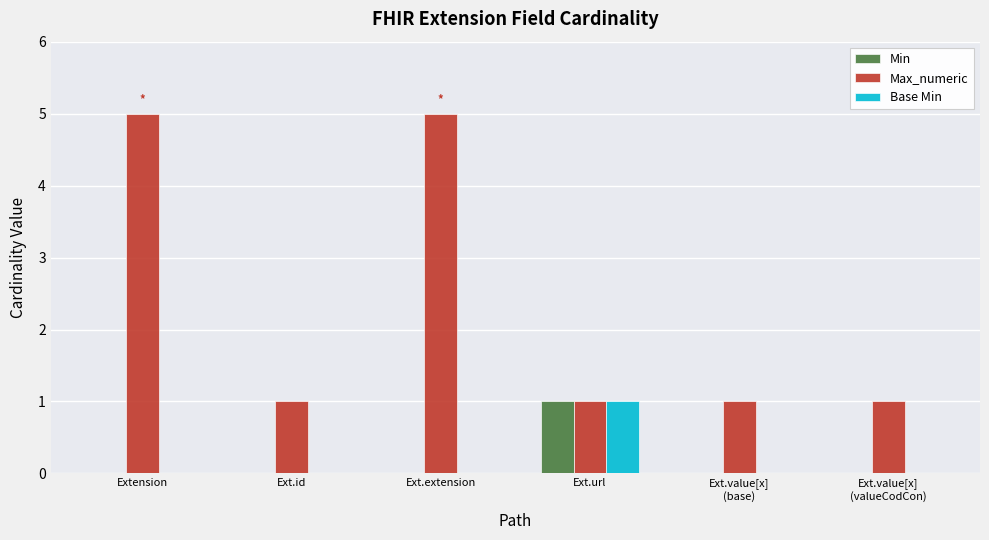

The value of Max_numeric at Ext.url is 1. True or false?

True